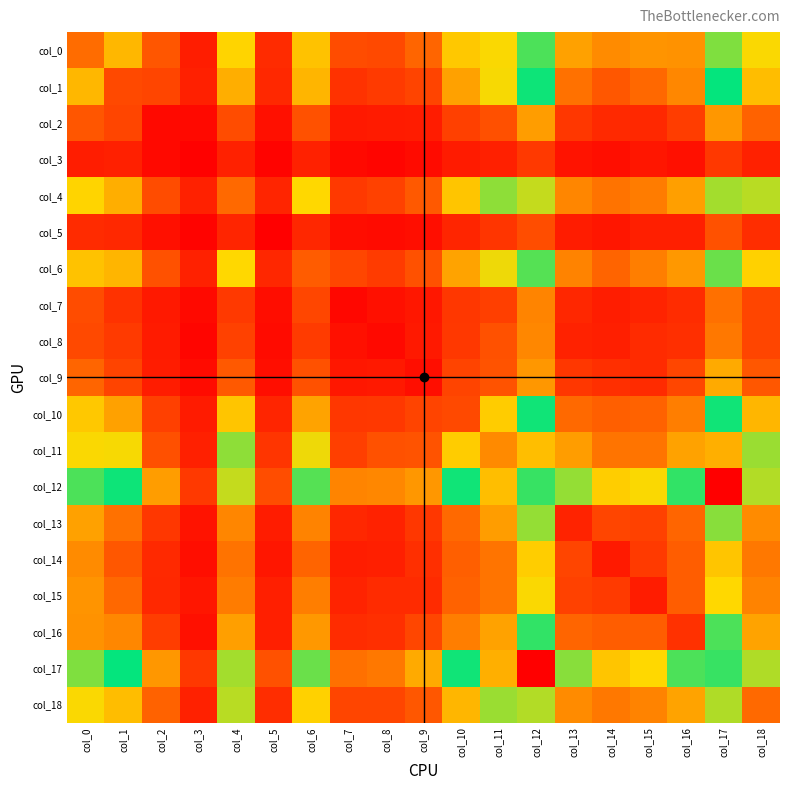

What is the total value across all series at col_14?

3910